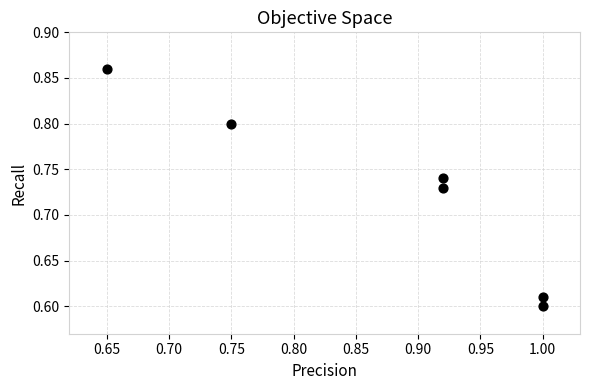

What is the range of X values (max minus min)?

0.3